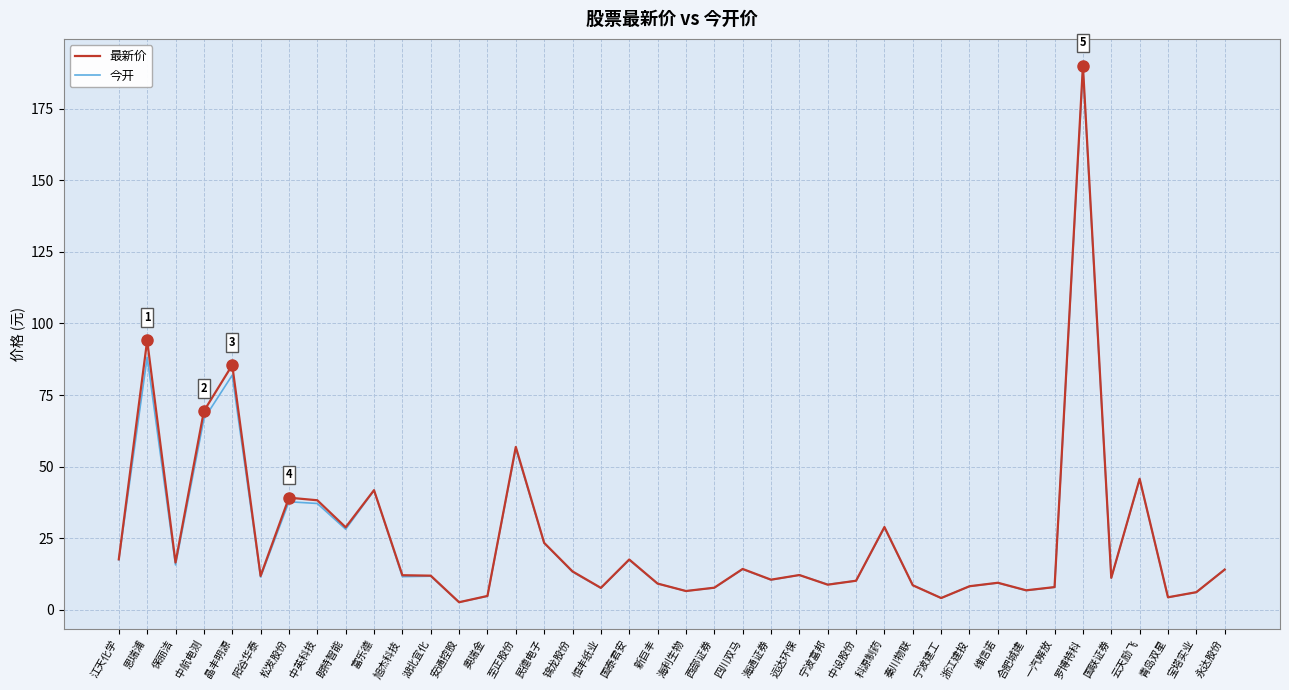

Which label corresponds to the largest value in the chart?

罗博特科